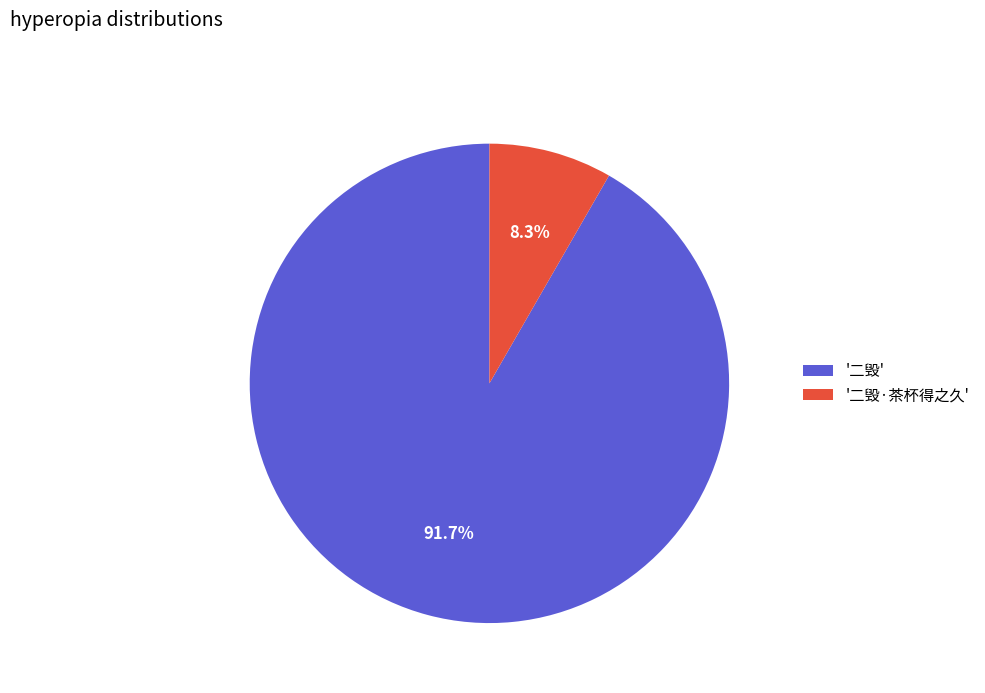

Rank the categories by value from lowest to highest.

'二毁·茶杯得之久', '二毁'